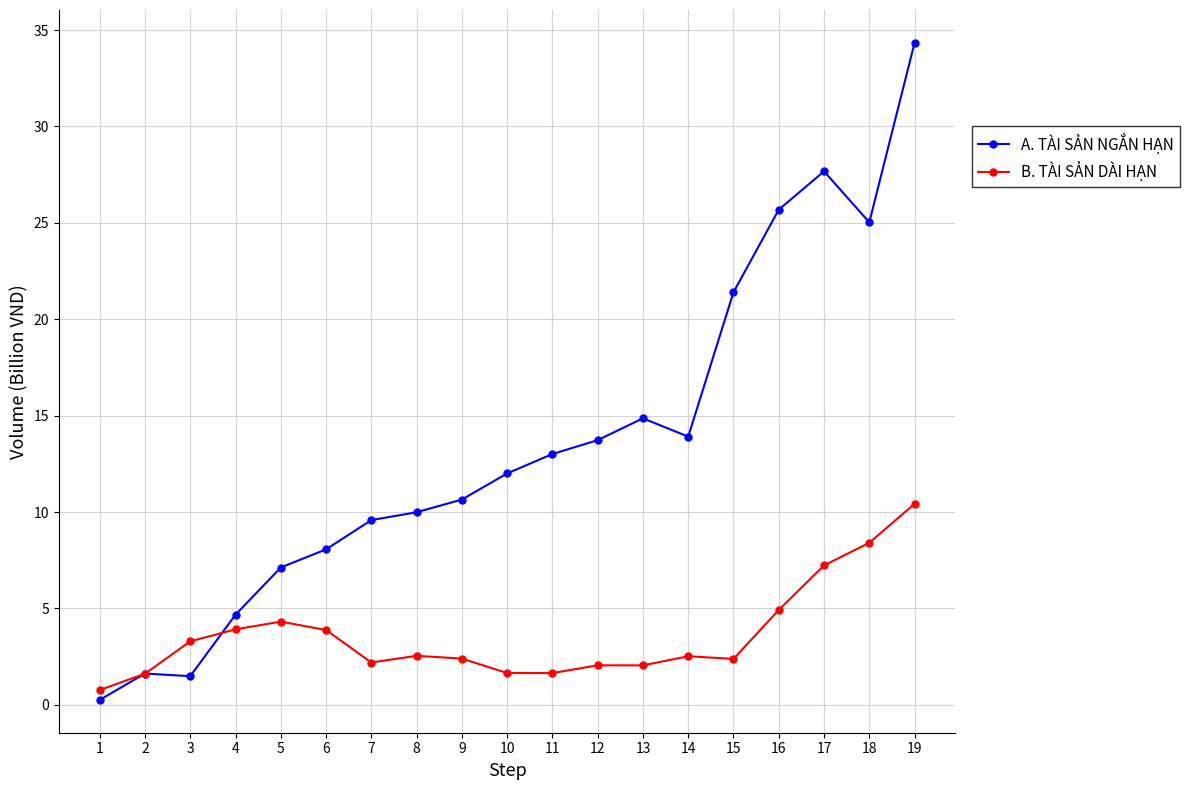

Reading left to right, extract all data points from this chart.

A. TÀI SẢN NGẮN HẠN: 257800385	1623363998	1487727483	4677294207	7123821702	8065551267	9582850064	9989721218	10649032691	12003018599	13010530818	13730010631	14862290720	13912174569	21403279332	25684222720	27674080298	25029443705	34338727277
B. TÀI SẢN DÀI HẠN: 769644403	1613595097	3293132913	3916394560	4314824532	3881792160	2195455010	2542618067	2399789352	1650688561	1647016978	2049756907	2047441497	2520815233	2382598918	4919757322	7232432899	8404776571	10426700236